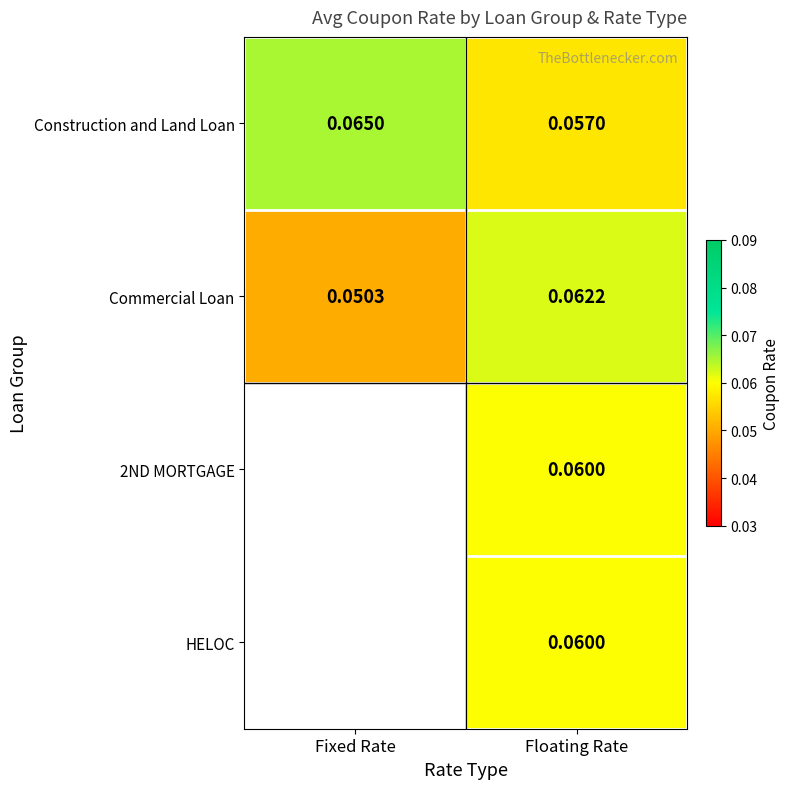

Which category has the highest value in the Construction and Land Loan series?

Fixed Rate